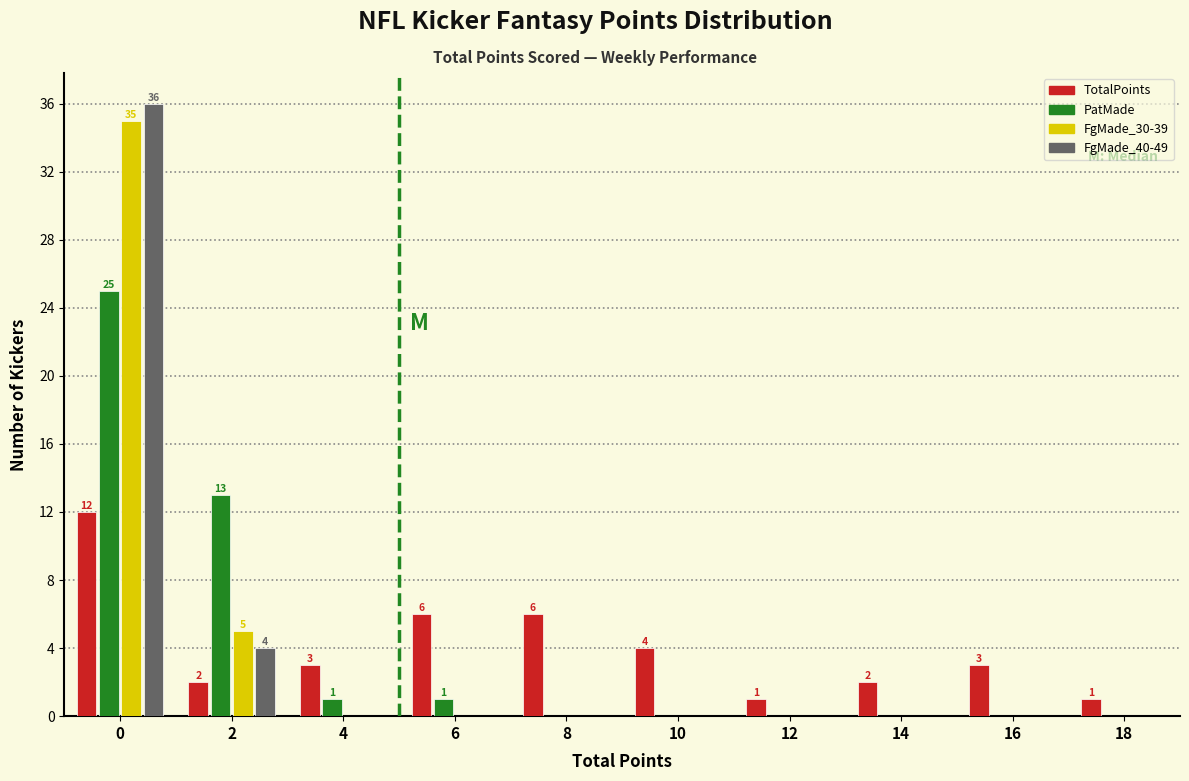

What is the maximum value shown in the chart?

36